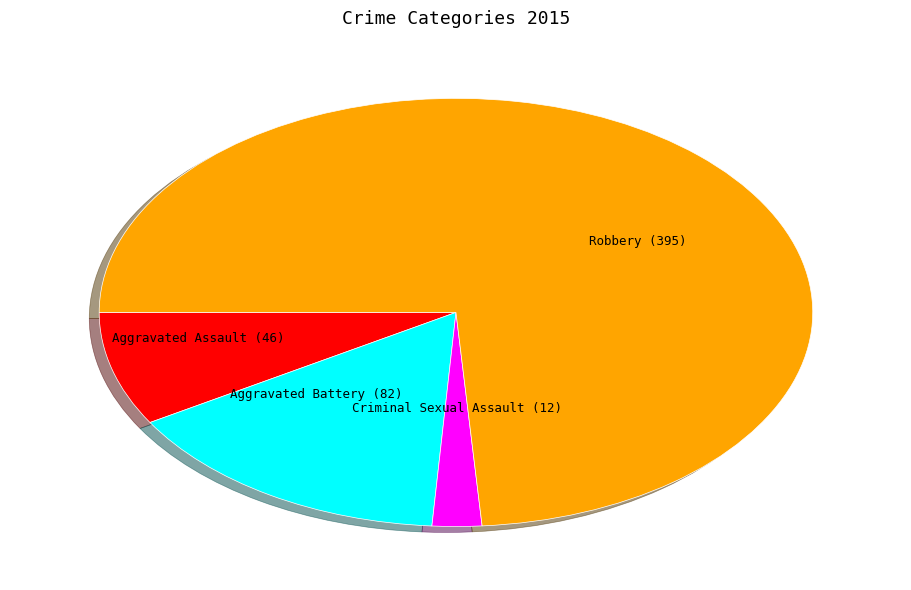

Is there a majority slice in this chart?

Yes